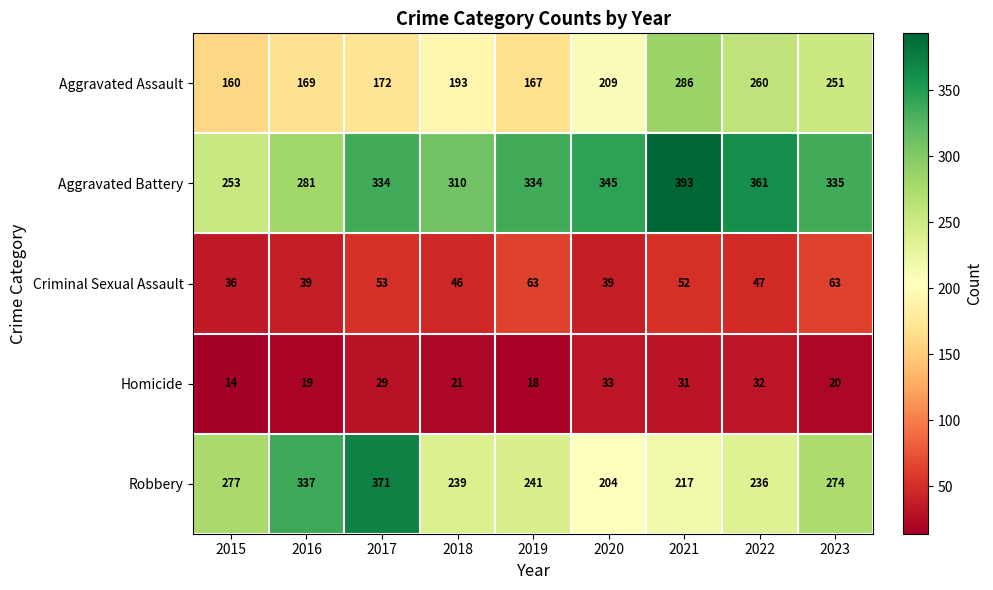

The value of Aggravated Assault at 2017 is 172. True or false?

True